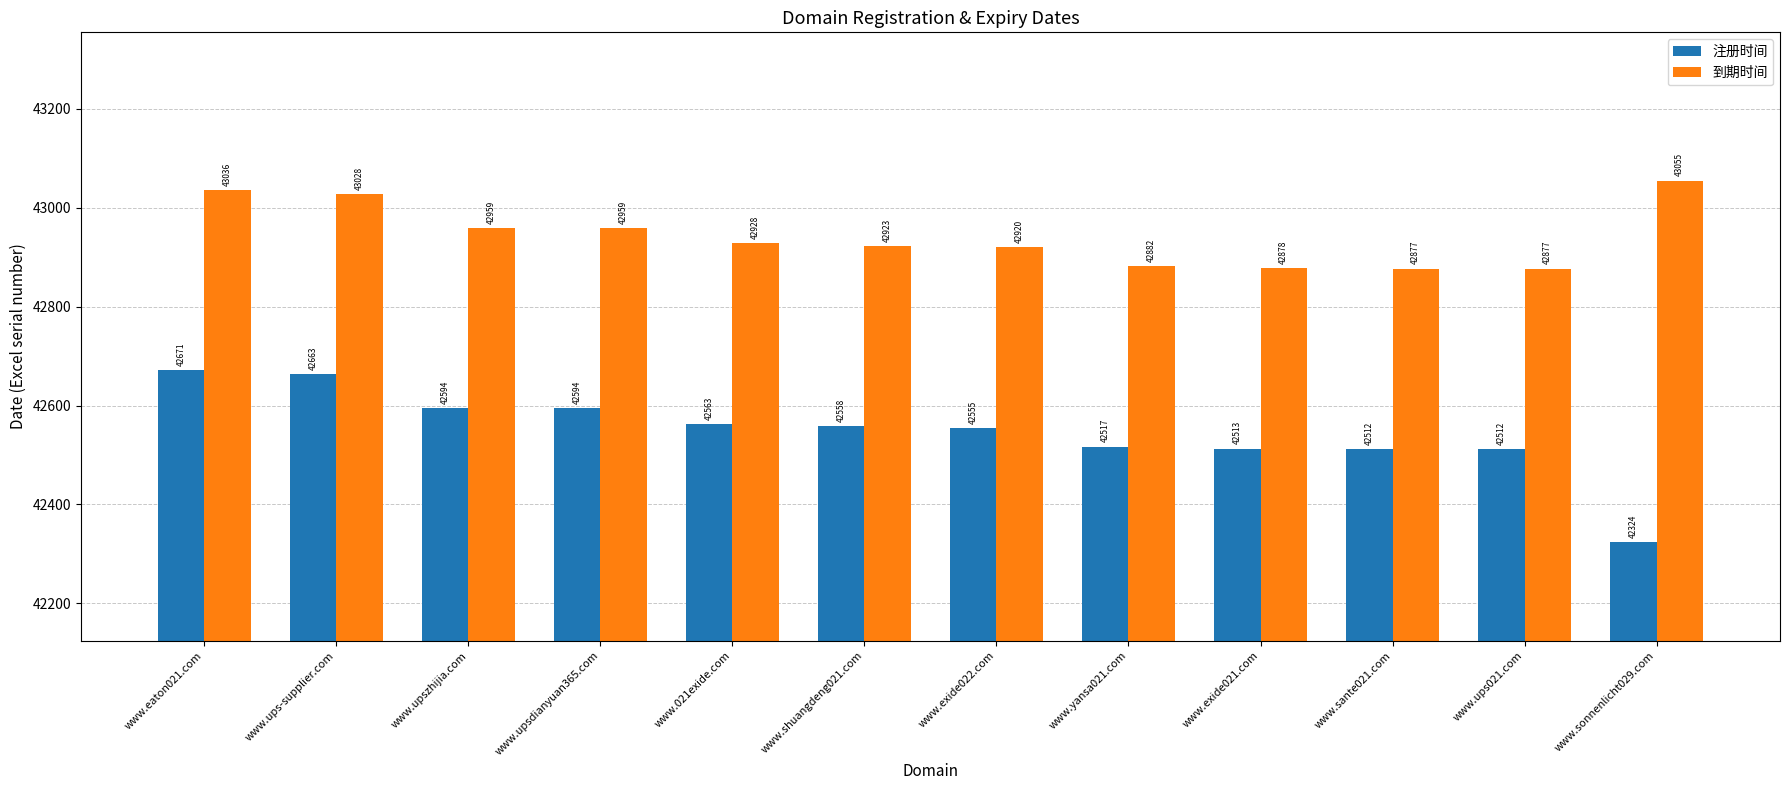

True or false: 到期时间 has a value of 42878 at www.exide021.com.

True